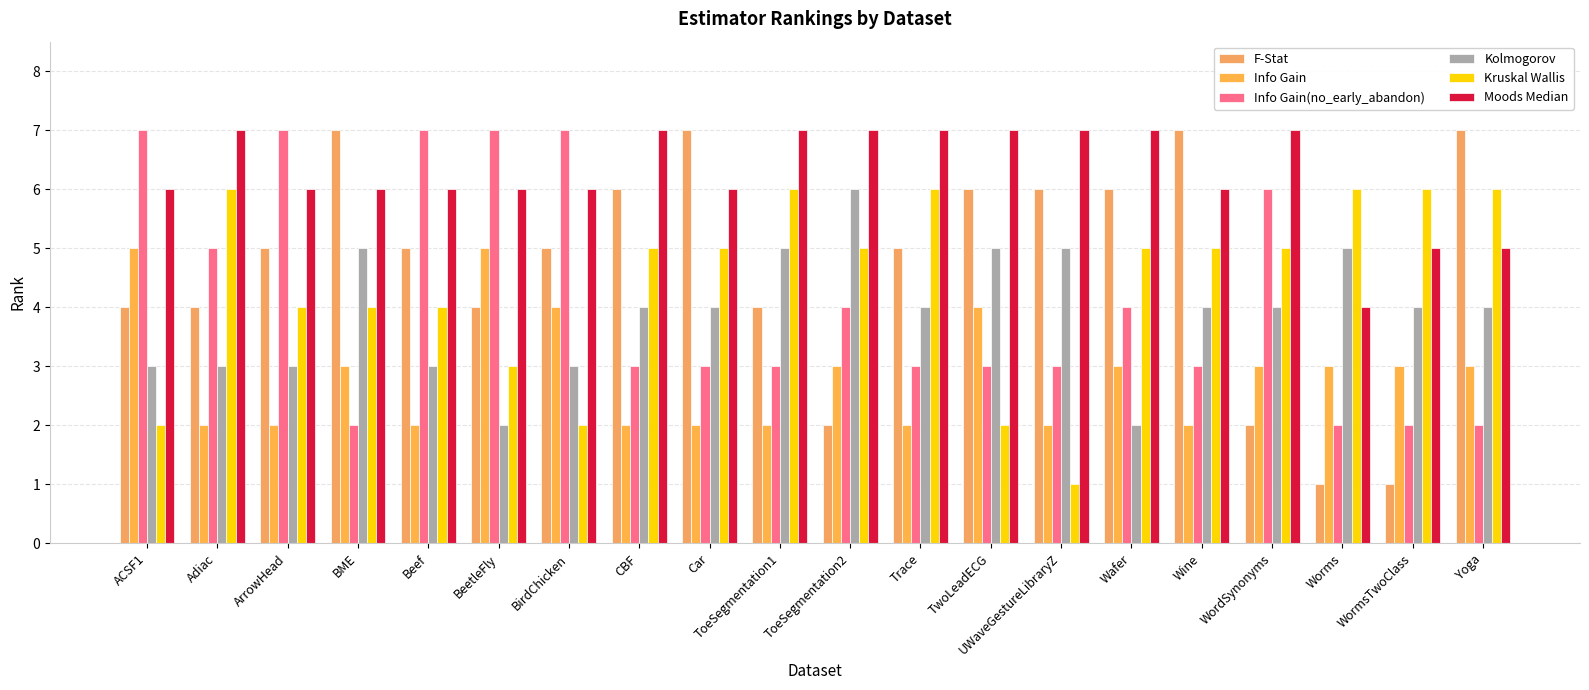

What is the greatest value displayed?

7